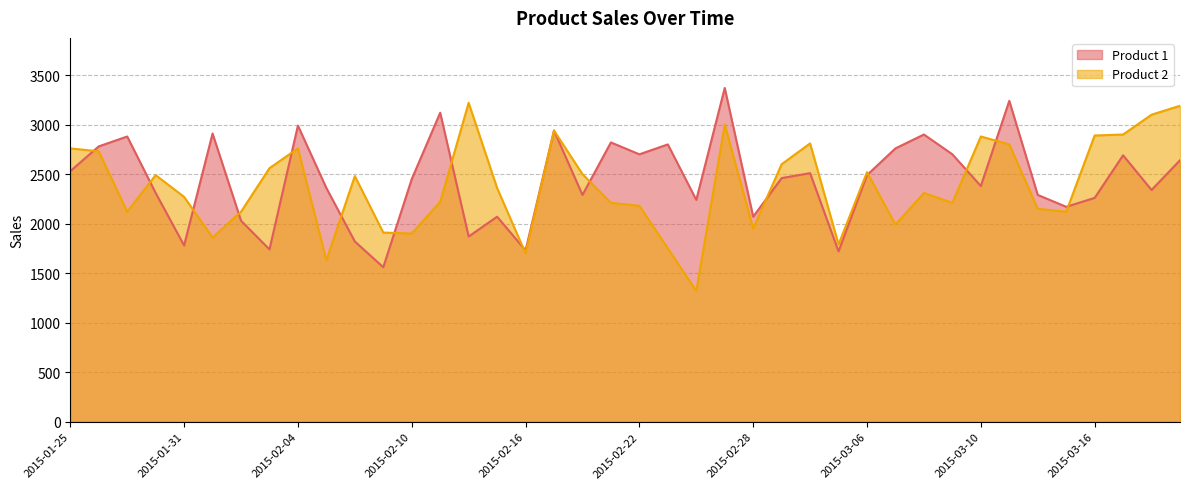

Reading left to right, what are all the values shown in this chart?

Product 1: 2530	2780	2880	2310	1780	2910	2030	1740	2990	2360	1820	1560	2450	3120	1870	2070	1730	2940	2290	2820	2700	2800	2240	3370	2070	2460	2510	1720	2490	2760	2900	2700	2380	3240	2290	2170	2260	2690	2340	2640
Product 2: 2760	2730	2120	2490	2270	1860	2120	2560	2760	1630	2480	1910	1900	2220	3220	2360	1700	2940	2500	2210	2180	1750	1320	3000	1950	2600	2810	1790	2520	1990	2310	2210	2880	2800	2150	2120	2890	2900	3100	3190